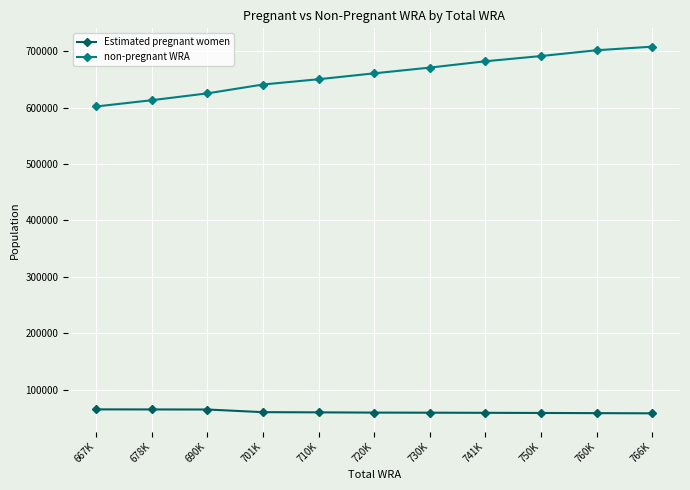

List the series in order of their peak value, highest first.

non-pregnant WRA, Estimated pregnant women